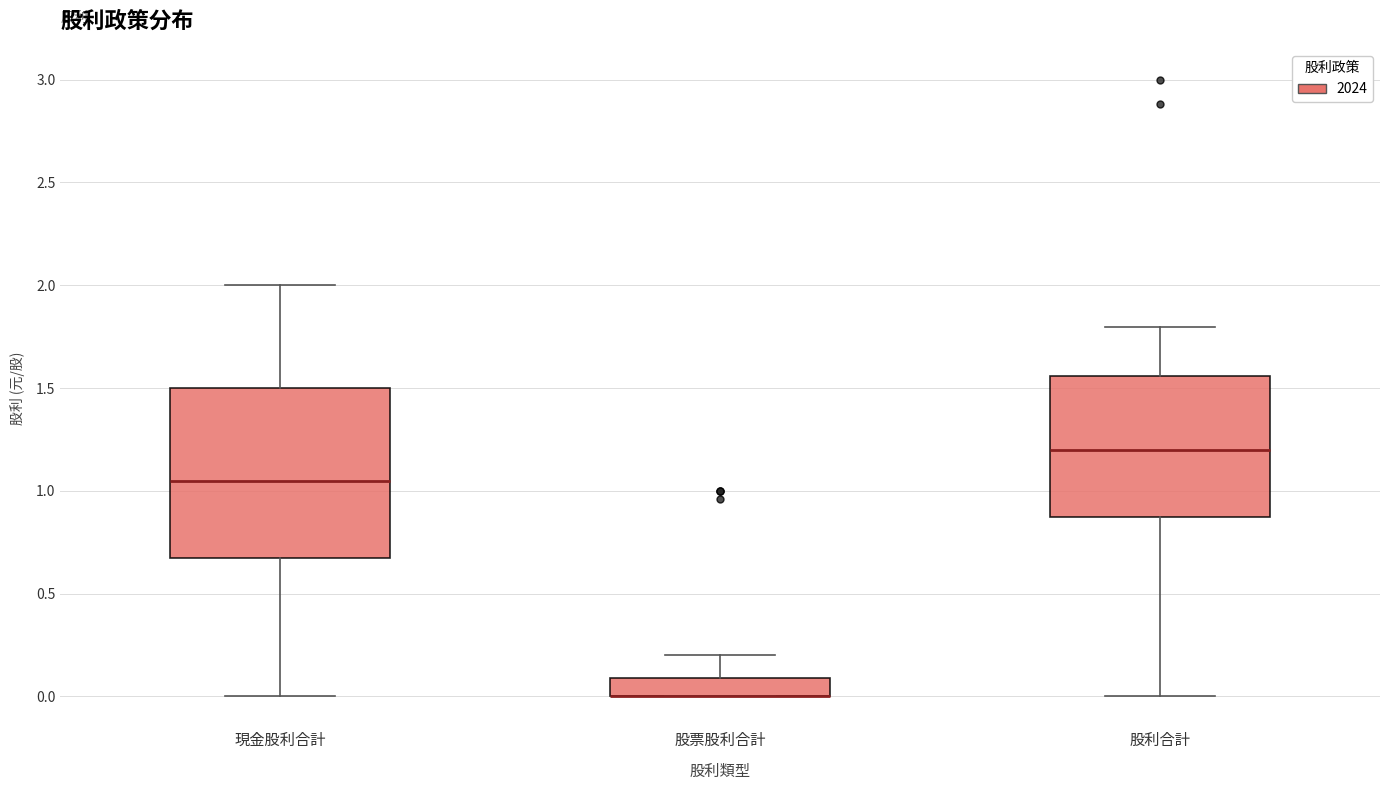

Reading left to right, transcribe this box plot: for each box, give where its median line is, the range the box spans, and where its two whiskers end, as read against the y-axis. The values are not printed on the chart, so give them approximately, as read against the axis.

現金股利合計: median 1.05, box 0.65 to 1.50, whiskers 0.00 to 2.00
股票股利合計: median 0.00 (drawn on the box's lower edge), box 0.00 to 0.10, whiskers 0.00 to 0.20
股利合計: median 1.20, box 0.90 to 1.55, whiskers 0.00 to 1.80